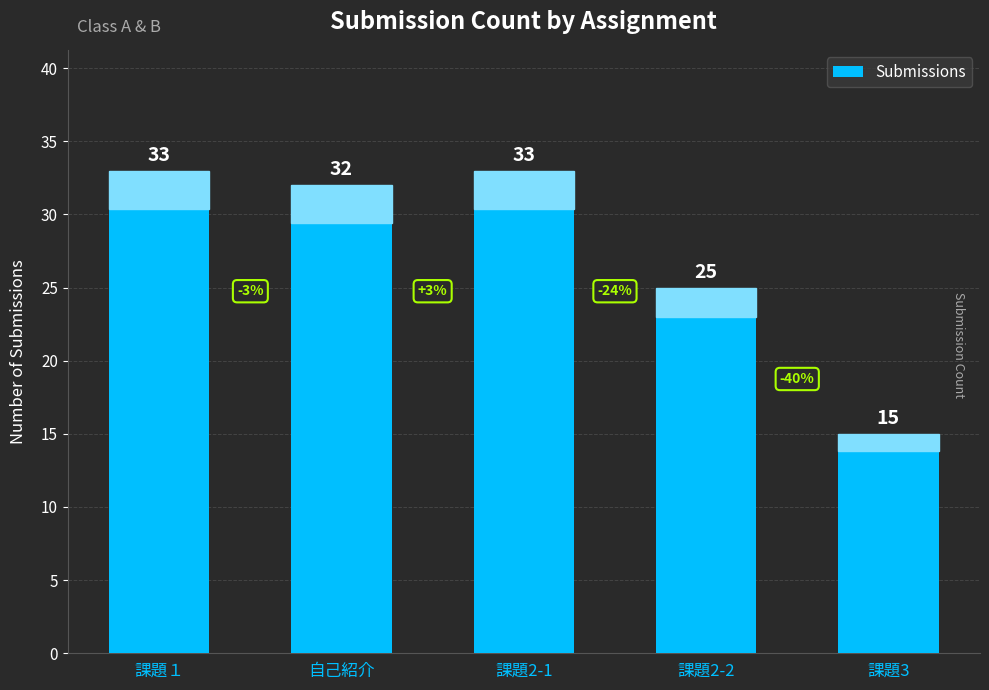

Reading left to right, extract all data points from this chart.

課題１=33	自己紹介=32	課題2-1=33	課題2-2=25	課題3=15